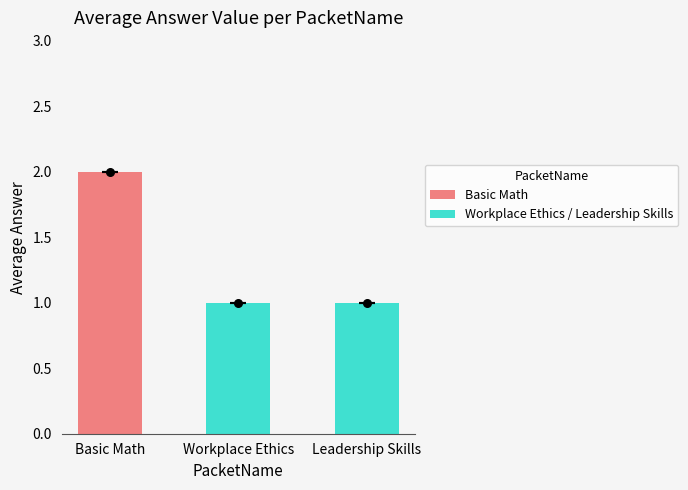

Between Basic Math and Leadership Skills, which is larger?

Basic Math